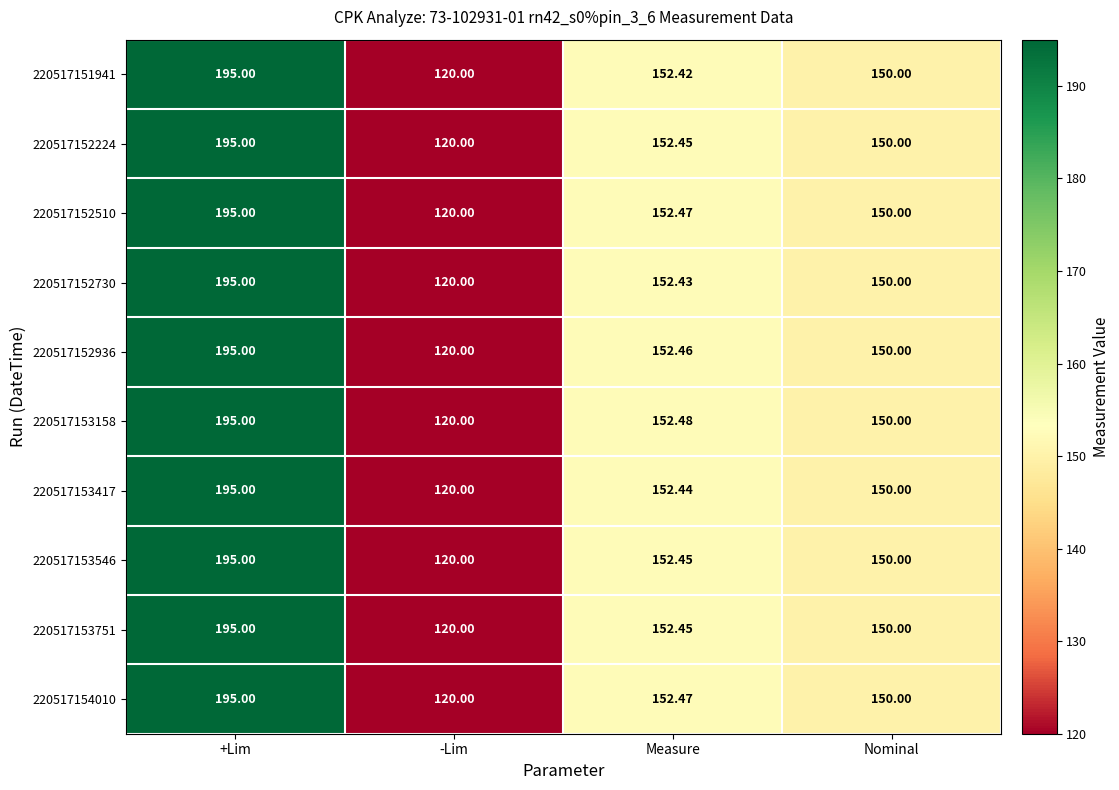

Where is 220517152936 nearest to the value 157?

Measure